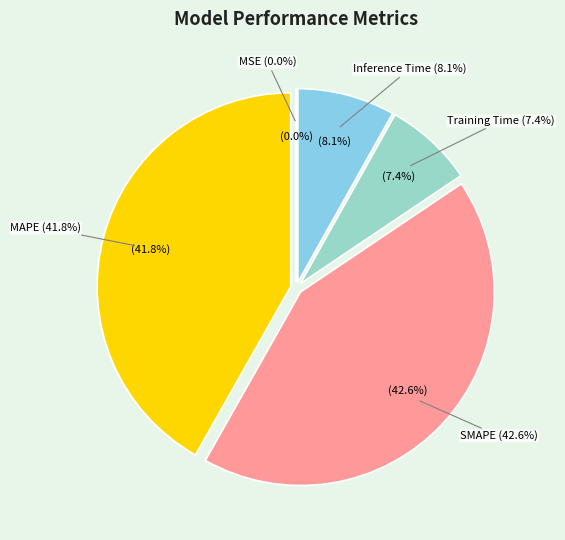

Rank the categories by value from lowest to highest.

MSE, Training Time, Inference Time, MAPE, SMAPE